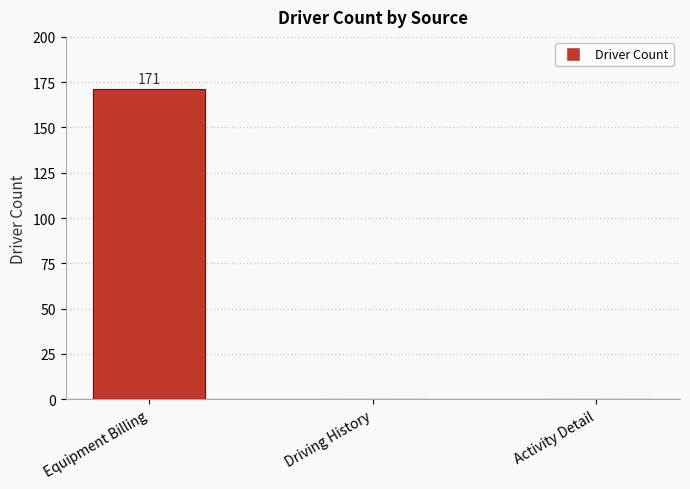

Is it true that the value at Activity Detail is 0?

True